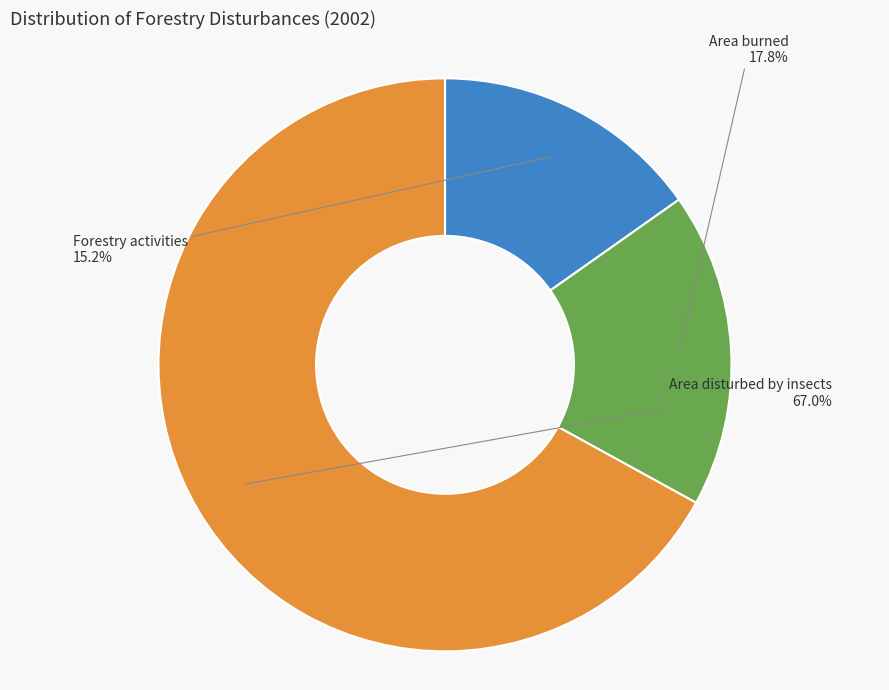

Count the number of slices in the pie.

3